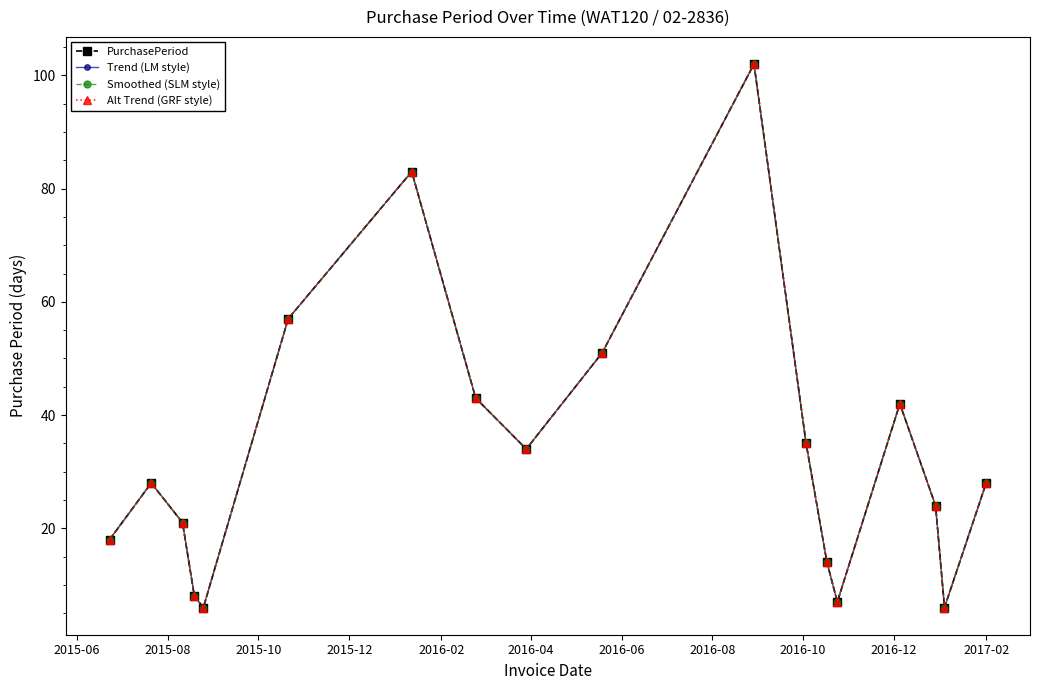

True or false: Smoothed (SLM style) and PurchasePeriod cross at least once.

False